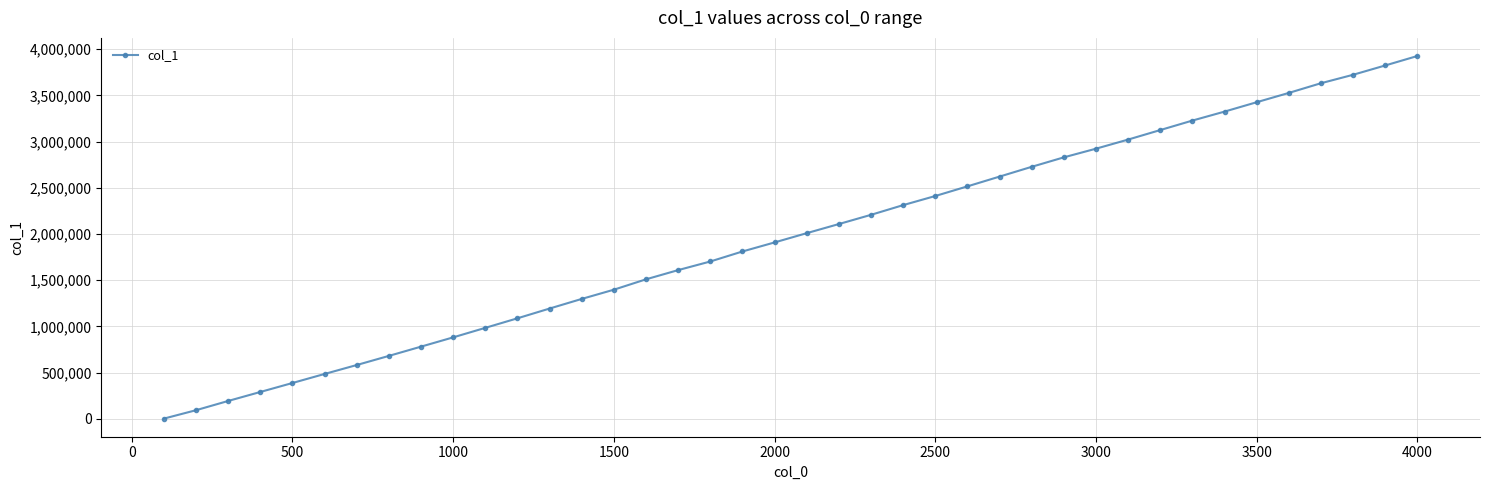

What is the difference between the maximum and minimum values?

3921668